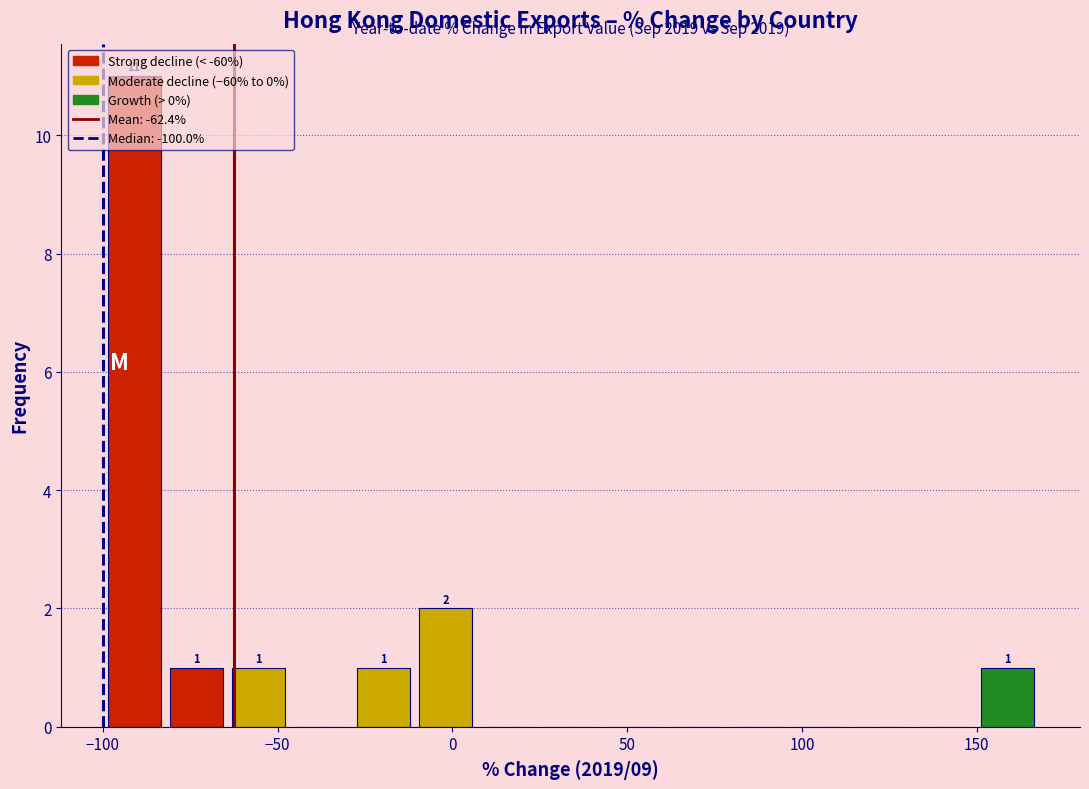

Around what value on the x-axis is the tallest bar? Give the approximate position of its centre, as read against the axis.

-90